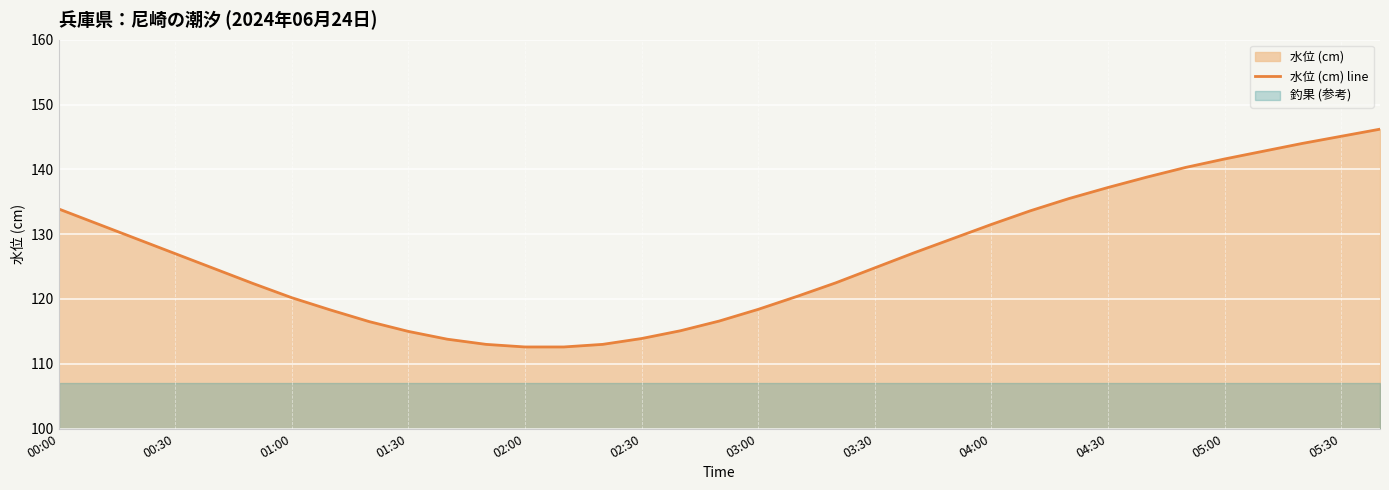

The value of 水位 (cm) line at 01:30 is 195.7. True or false?

False